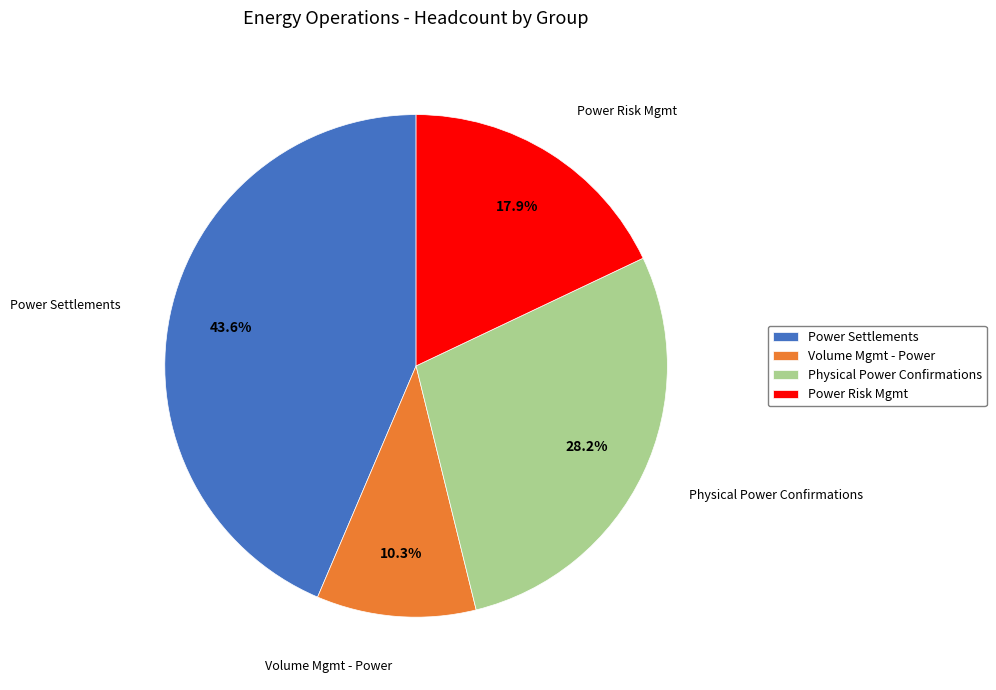

What percentage is the Volume Mgmt - Power slice, to the nearest percent?

10%